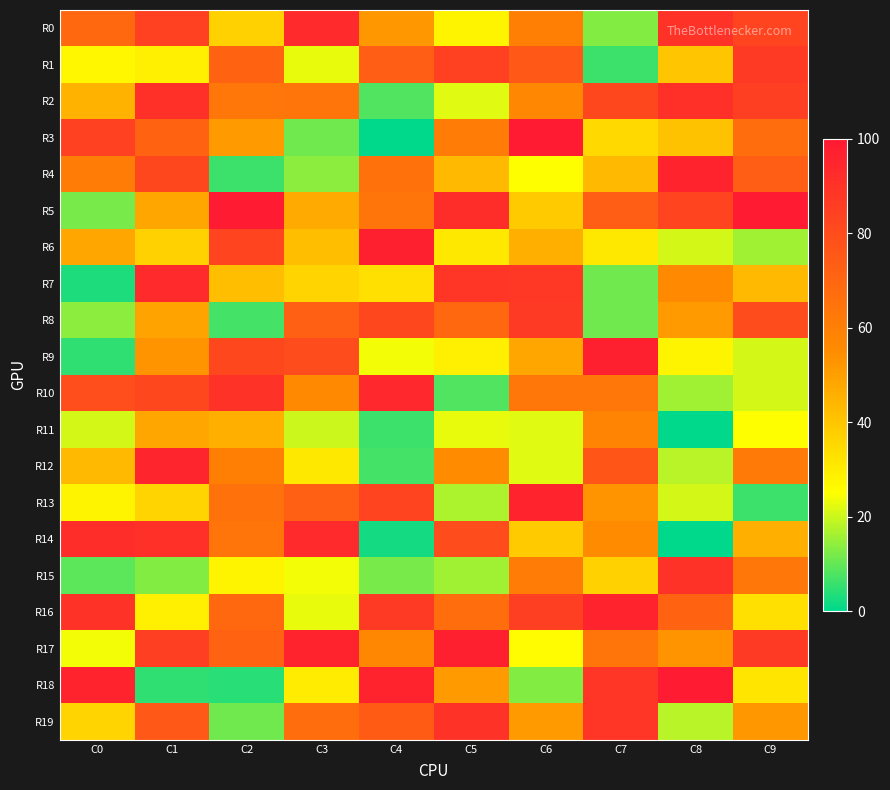

Which has a higher value, C2 or C3?

C3